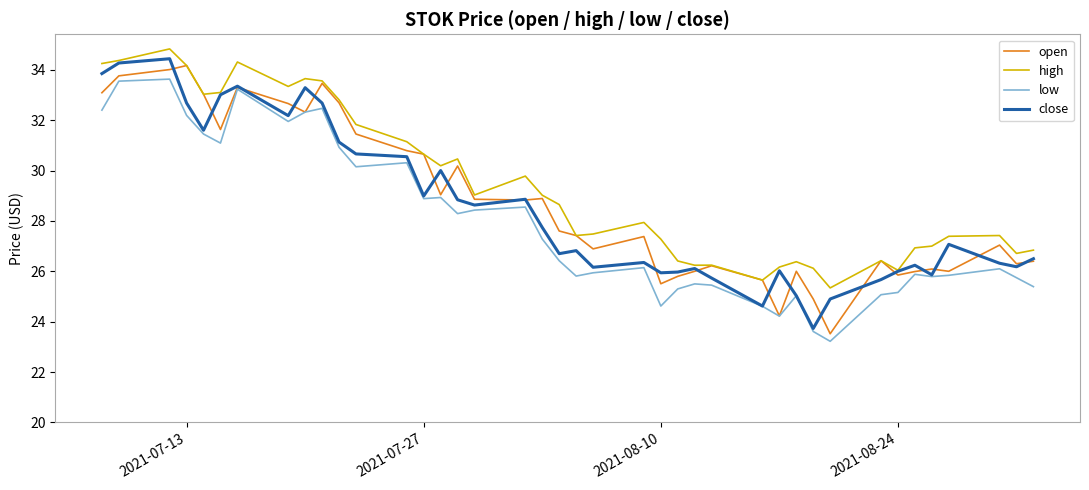

What is the smallest value displayed?

23.2